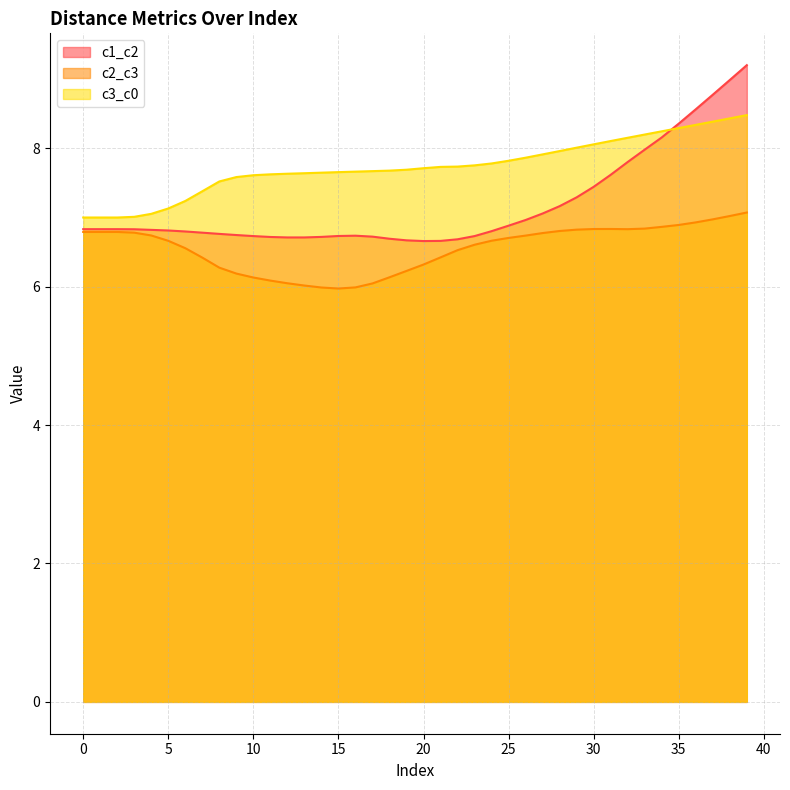

What is the value of the c1_c2 point at the 15th from the left?

6.7